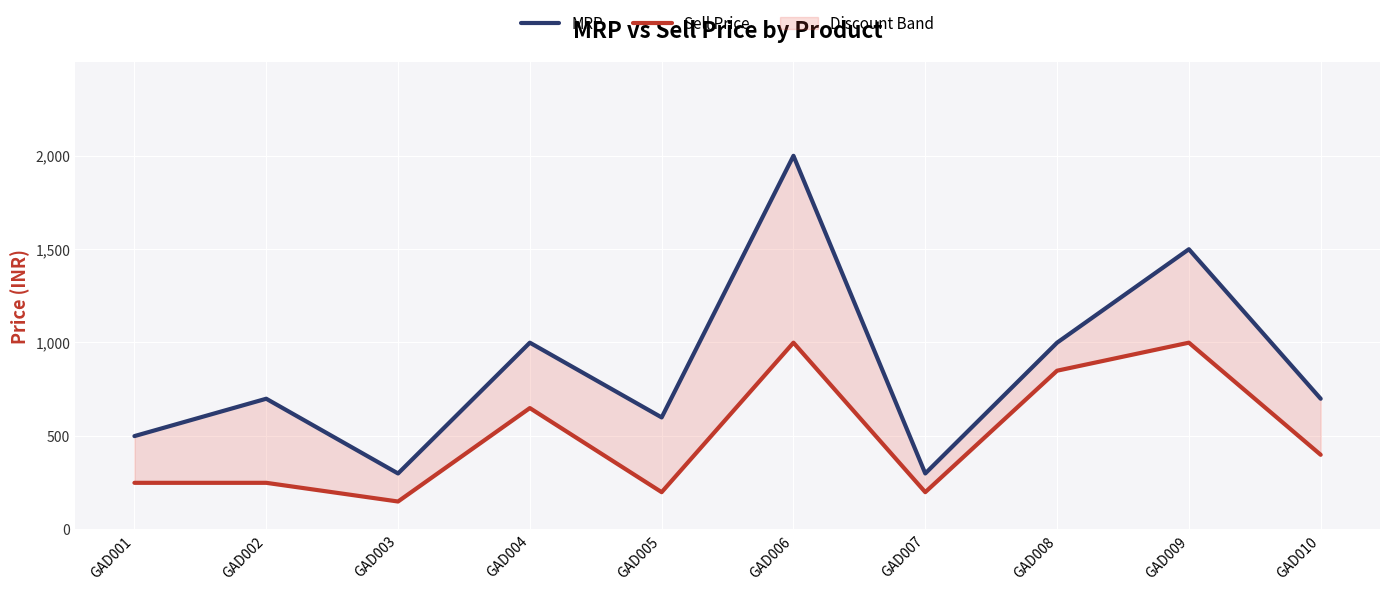

At which category is the sum across all series the highest?

GAD006